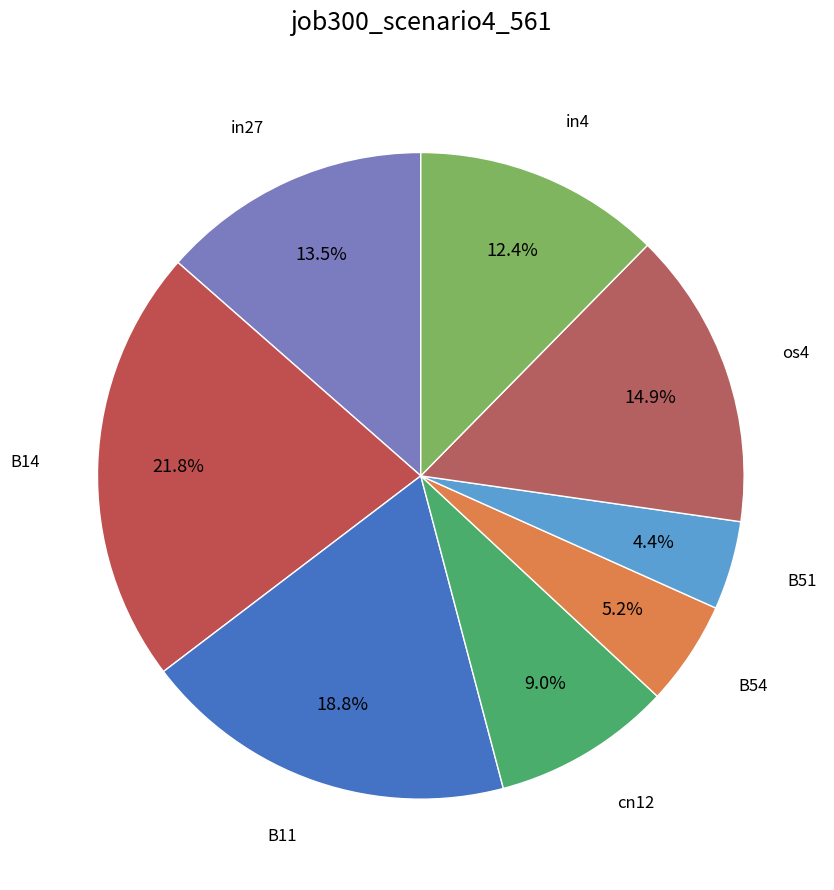

Which category has the biggest portion of the pie?

B14